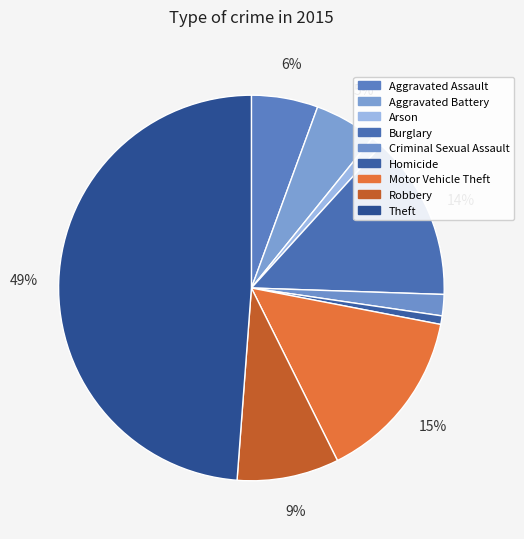

To the nearest percent, what percentage of the pie is Robbery?

9%